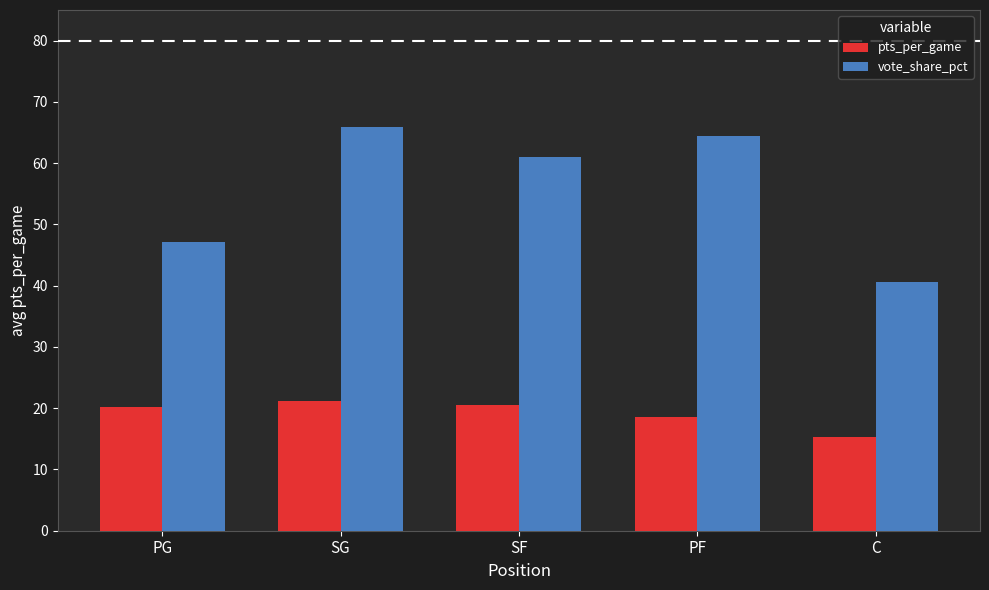

What is the difference between the vote_share_pct values at PF and C?

23.8